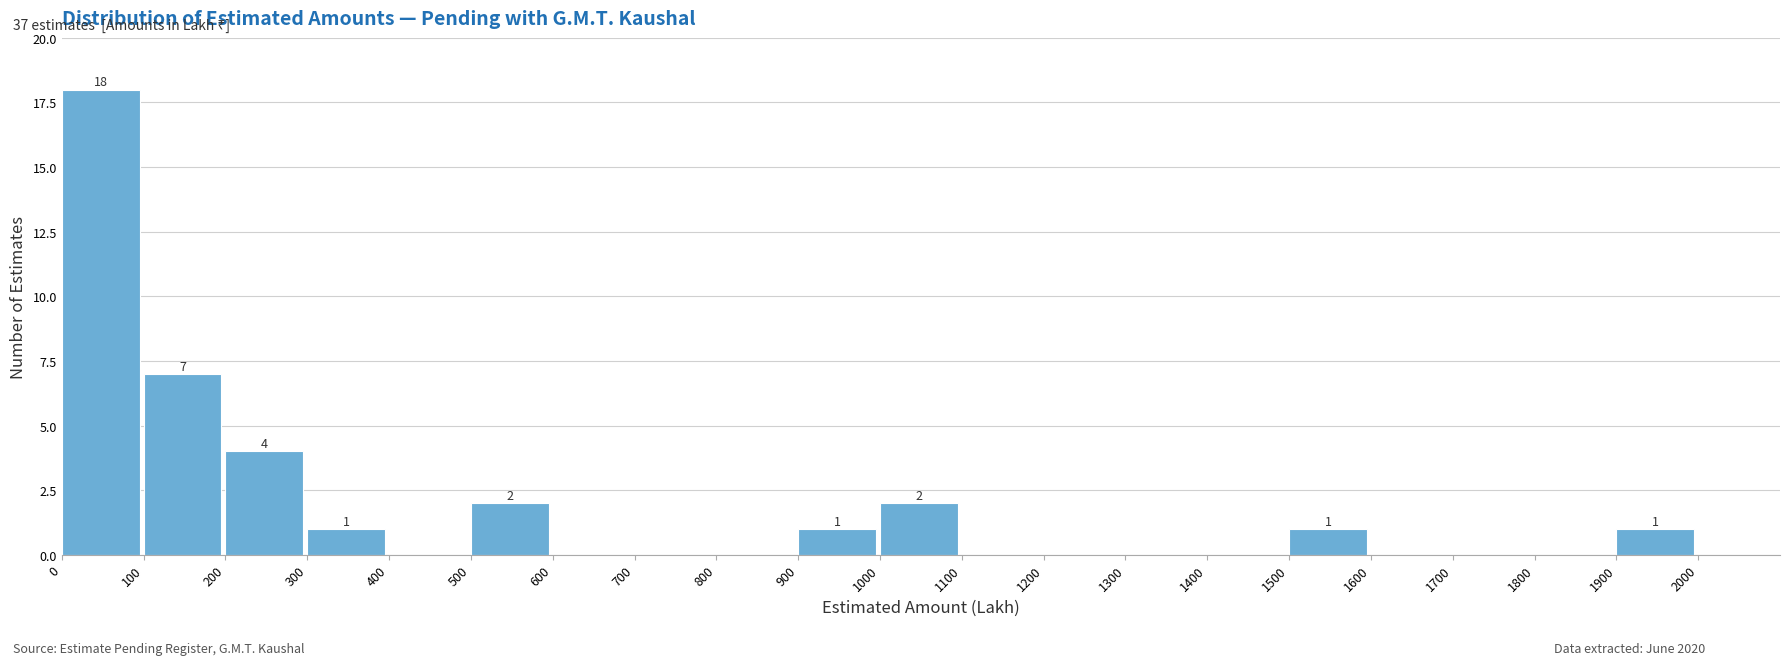

Over which range of the x-axis is the bar tallest?

0 to 100